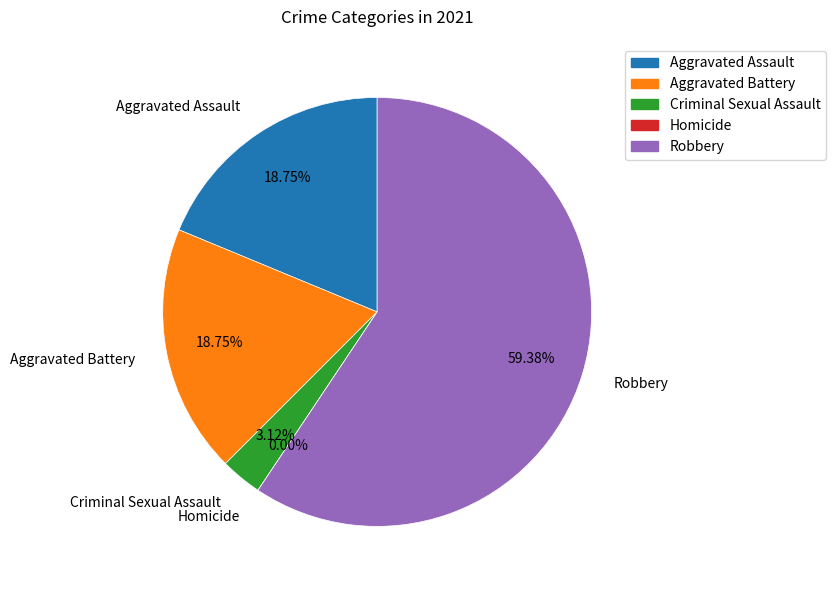

How many slices are in this pie chart?

5